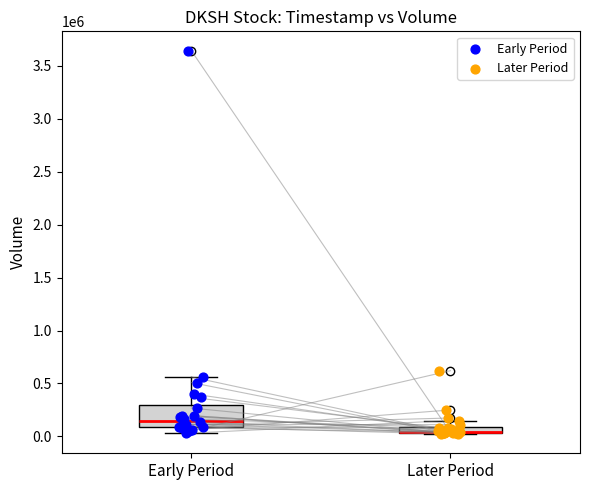

Which series reaches the maximum Y coordinate?

Early Period